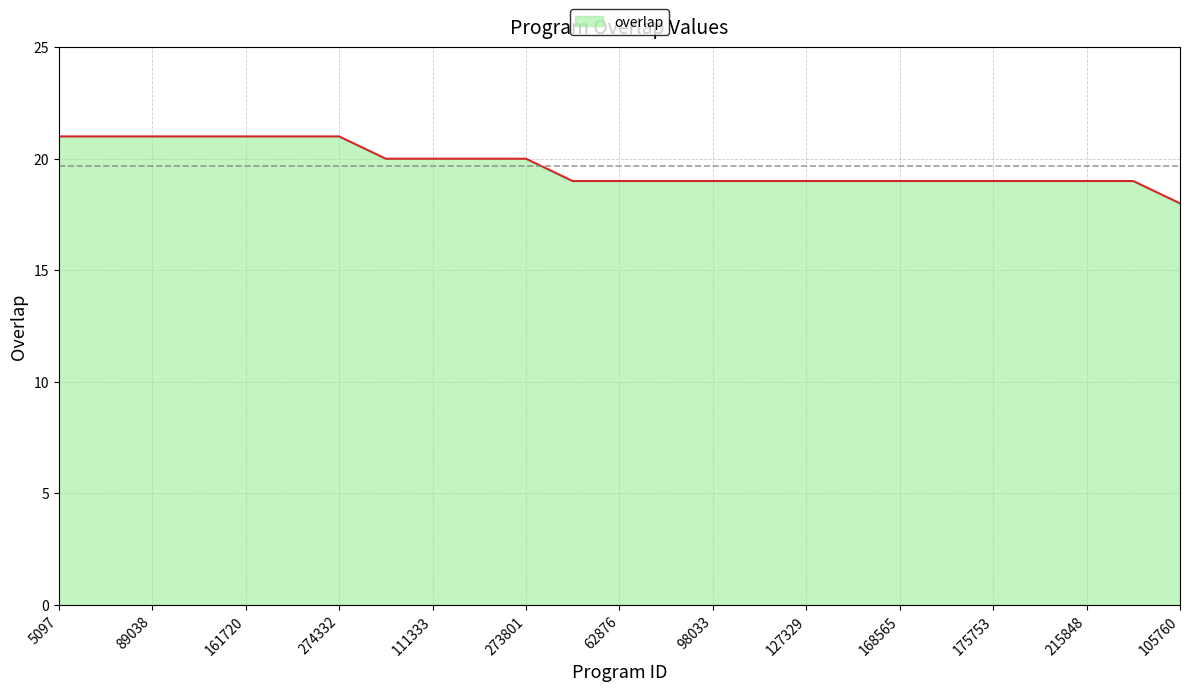

What is the difference between the maximum and minimum values?

3